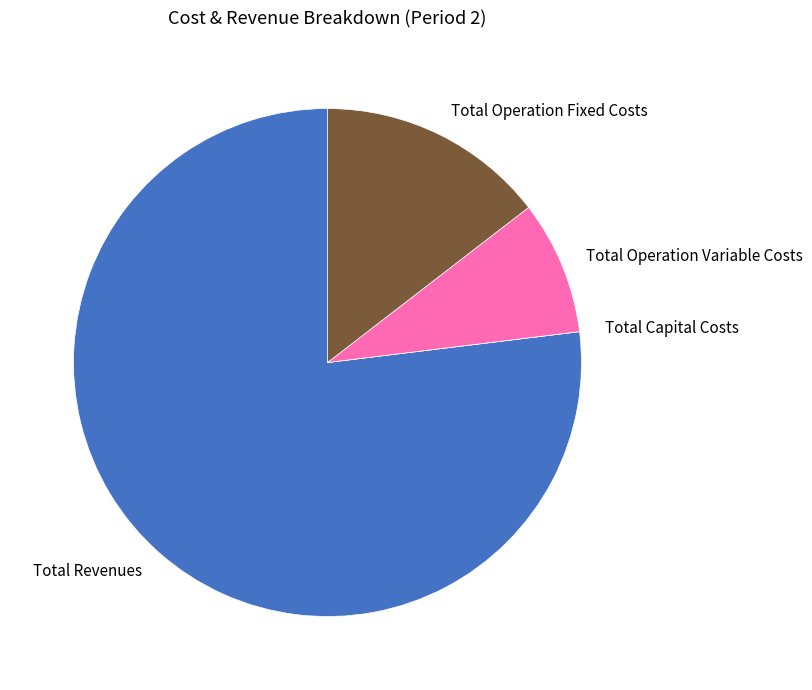

Which slice represents more than half of the pie?

Total Revenues